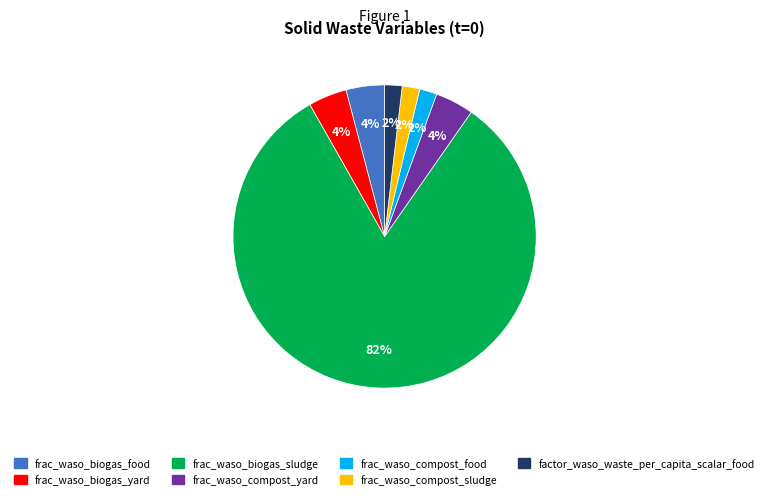

Does any single category account for the majority?

Yes